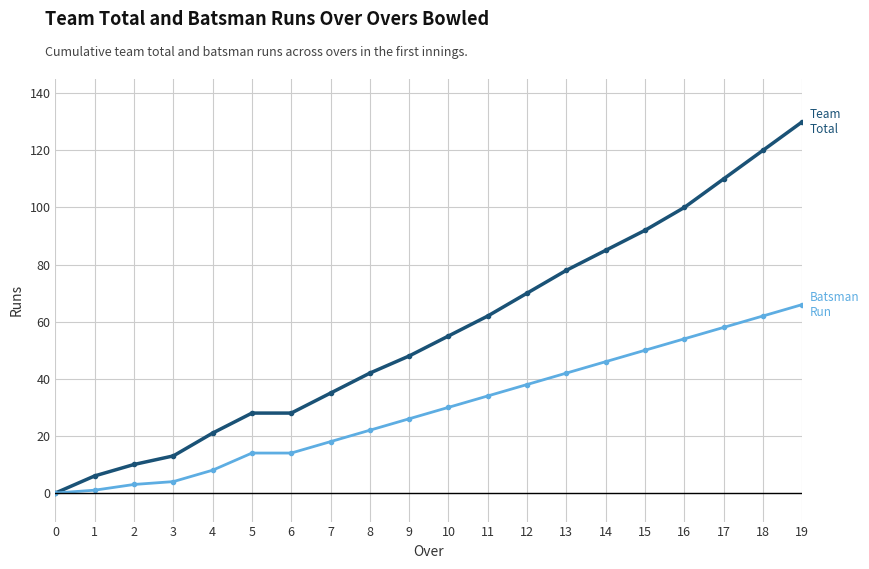

What is the total value across all series at 6?

42